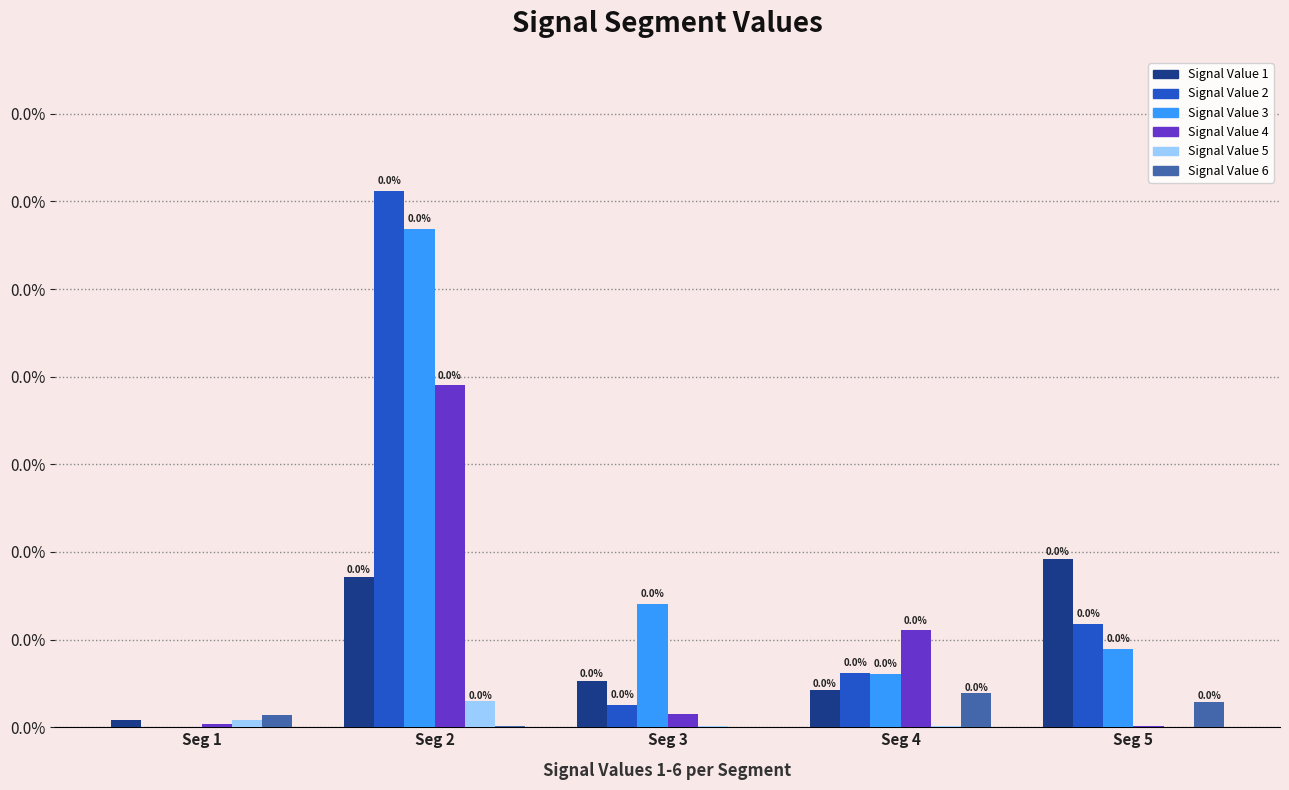

True or false: Signal Value 4 has a value of 0.0 at Seg 5.

True